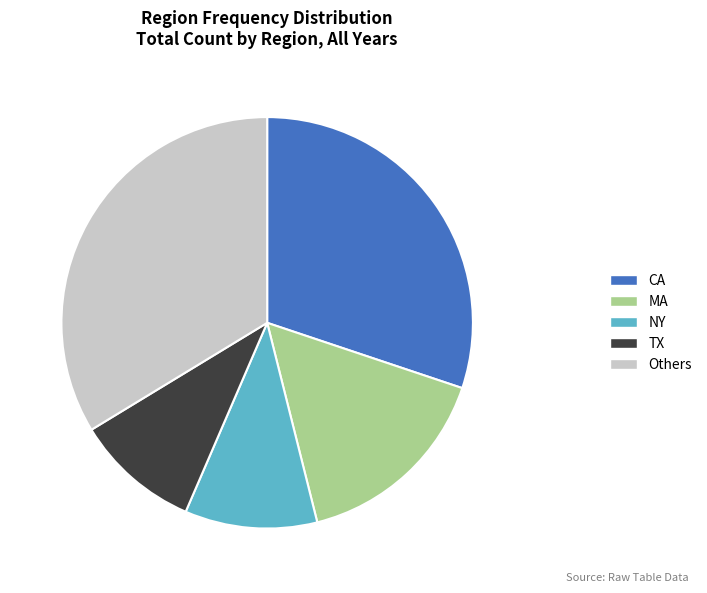

Is there any slice that represents more than half of the pie?

No